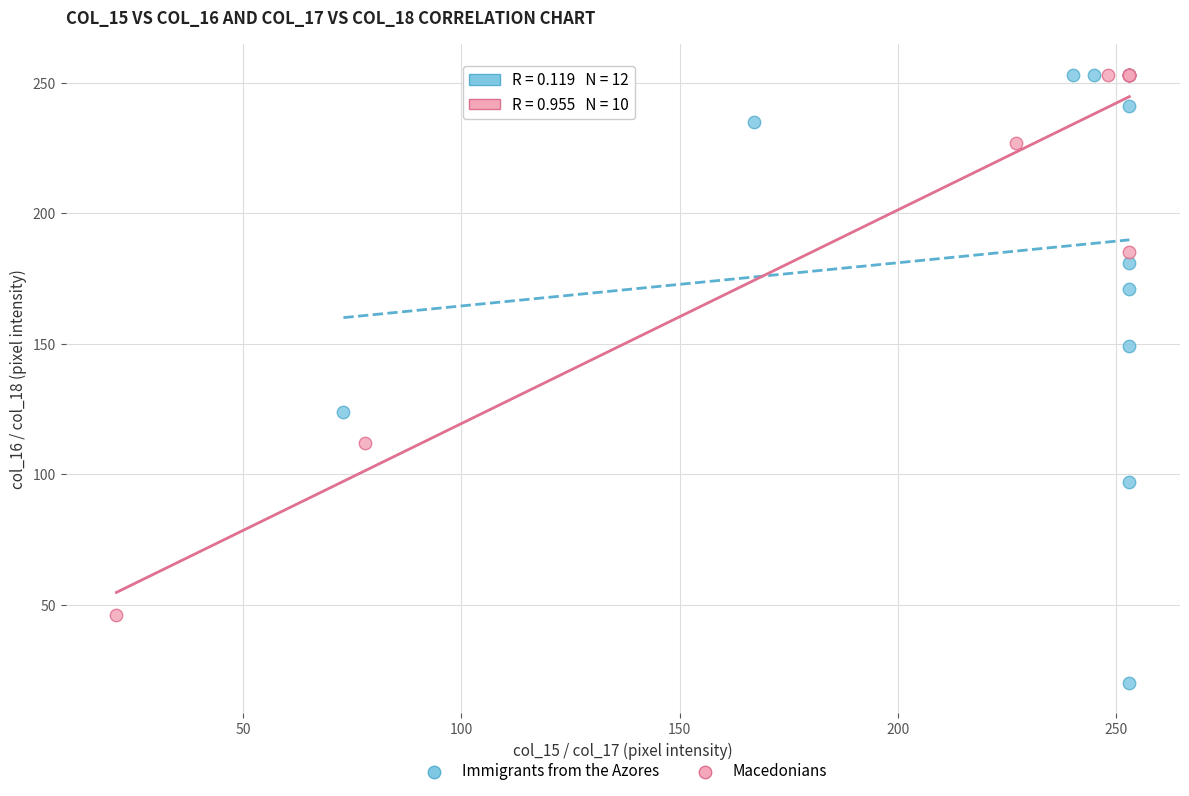

Which series has the largest Y range (max minus min)?

Immigrants from the Azores